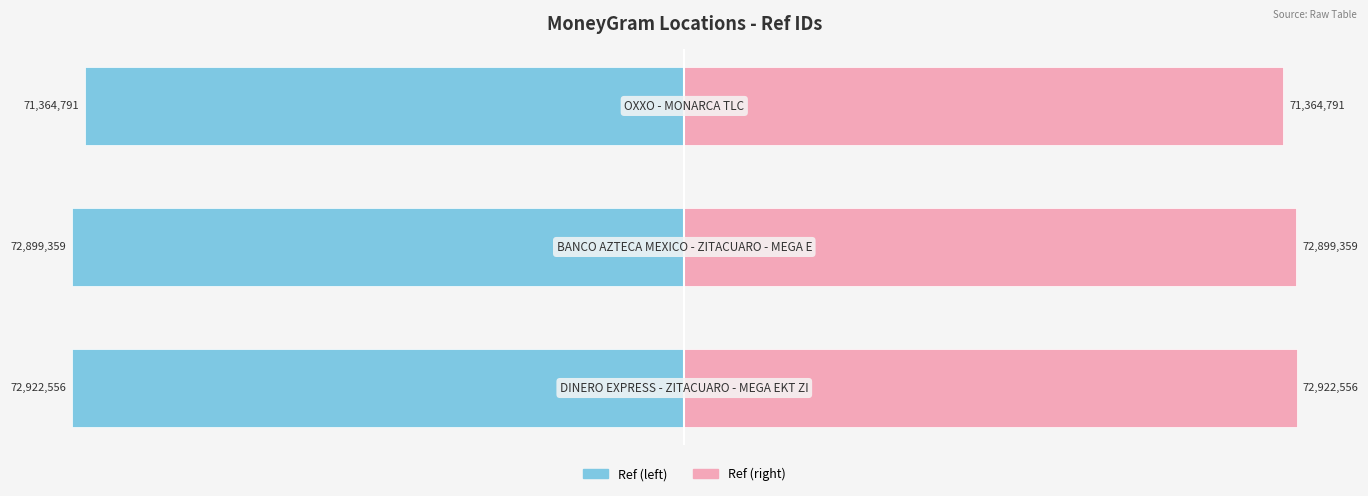

Reading left to right, extract all data points from this chart.

Ref (left): -72922556	-72899359	-71364791
Ref (right): 72922556	72899359	71364791